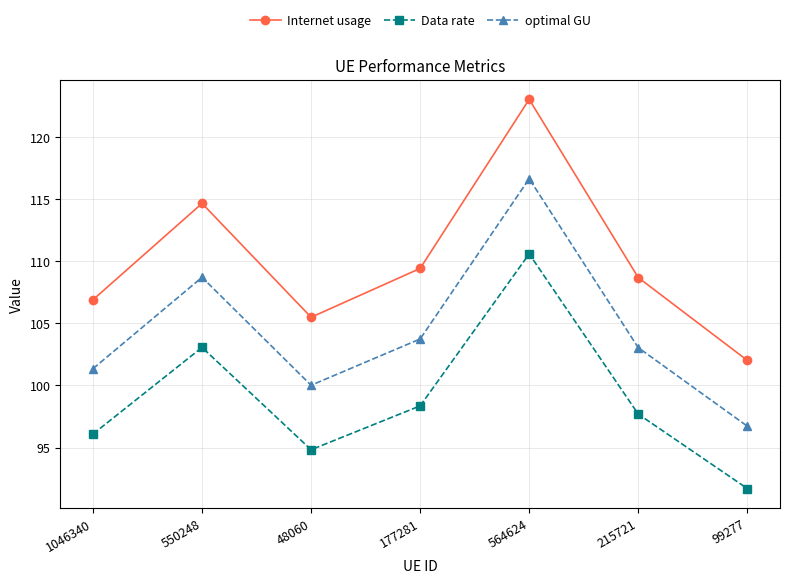

True or false: Internet usage and Data rate intersect in this chart.

False